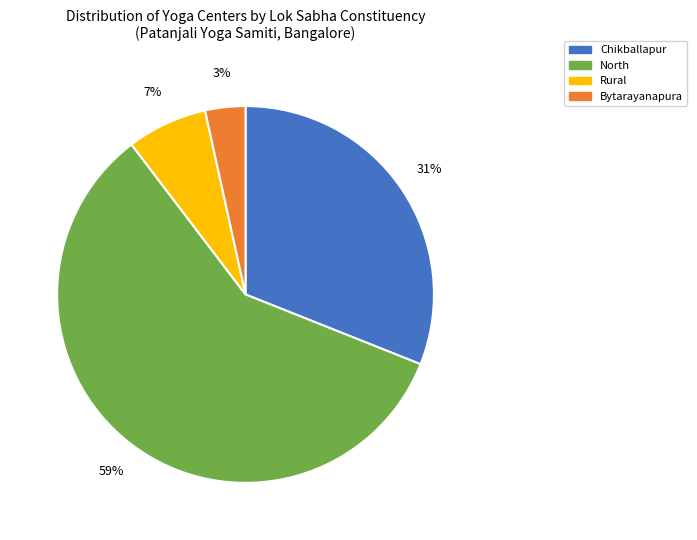

Which has a higher value, Rural or Chikballapur?

Chikballapur